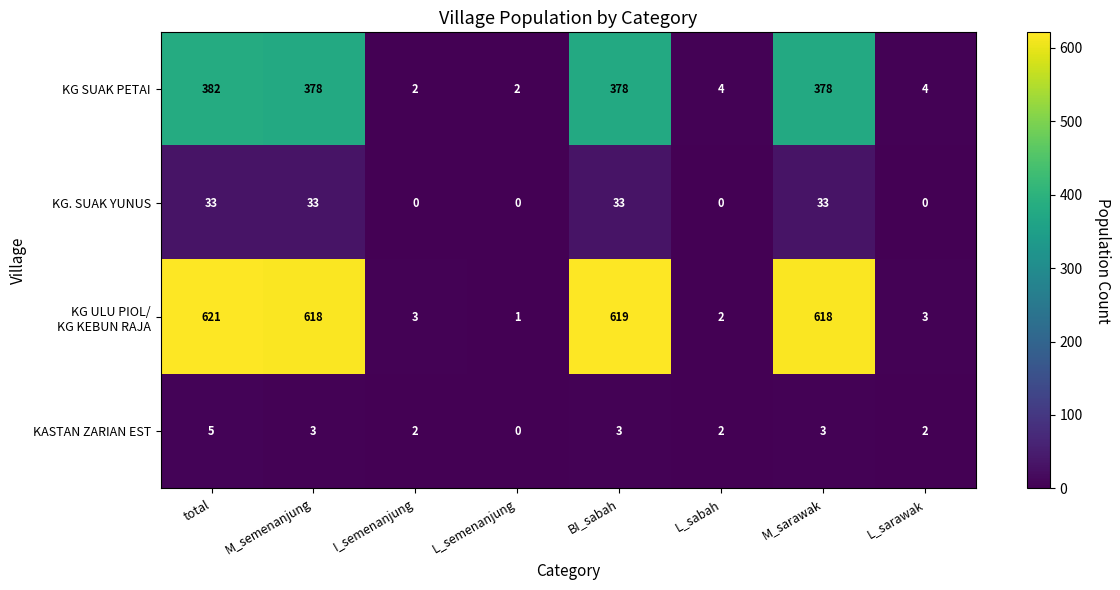

Is it true that KASTAN ZARIAN EST equals 3 at M_sarawak?

True